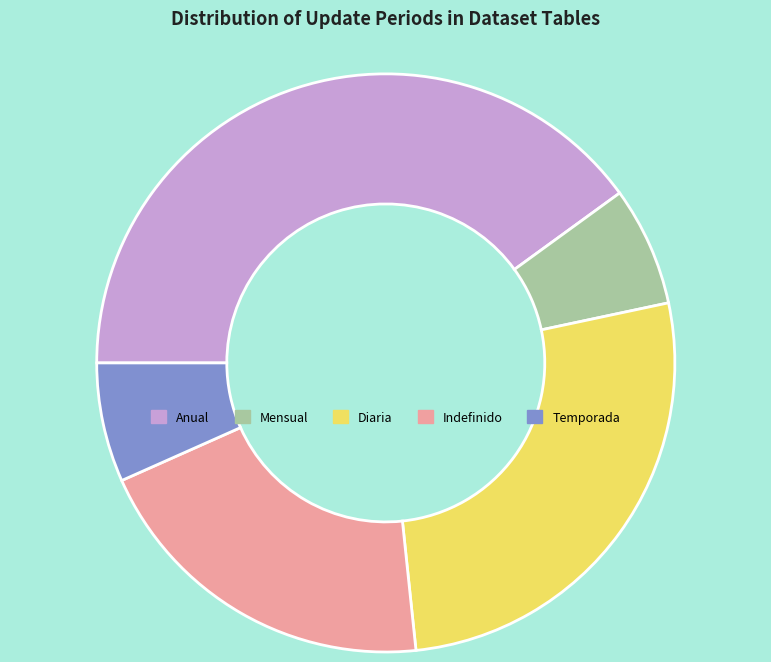

Approximately how many times larger is the value at Diaria compared to Indefinido?

1.3